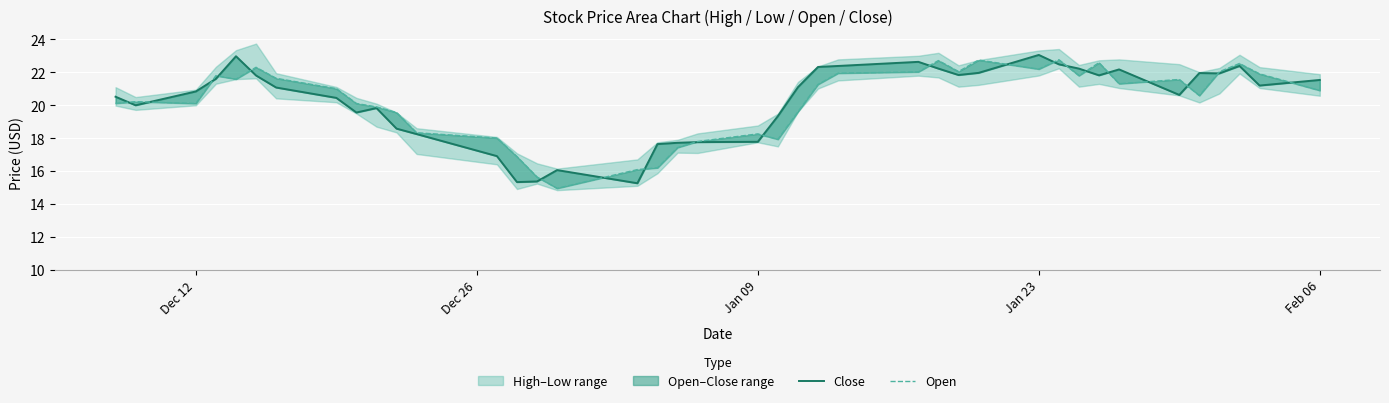

Which series changed the most between Dec 12 and Dec 26?

Close